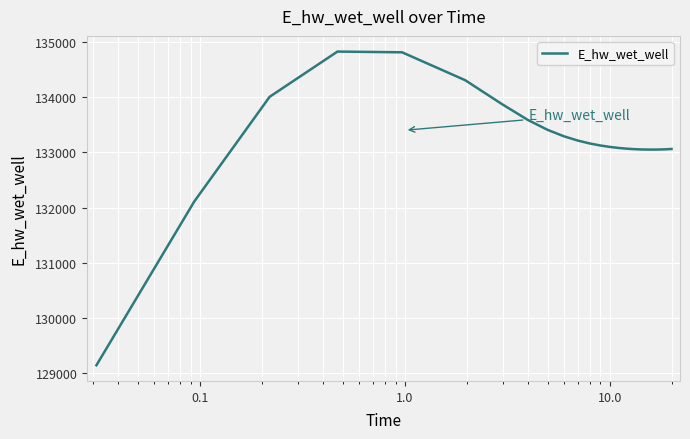

Count the number of values greater than 133080.

13